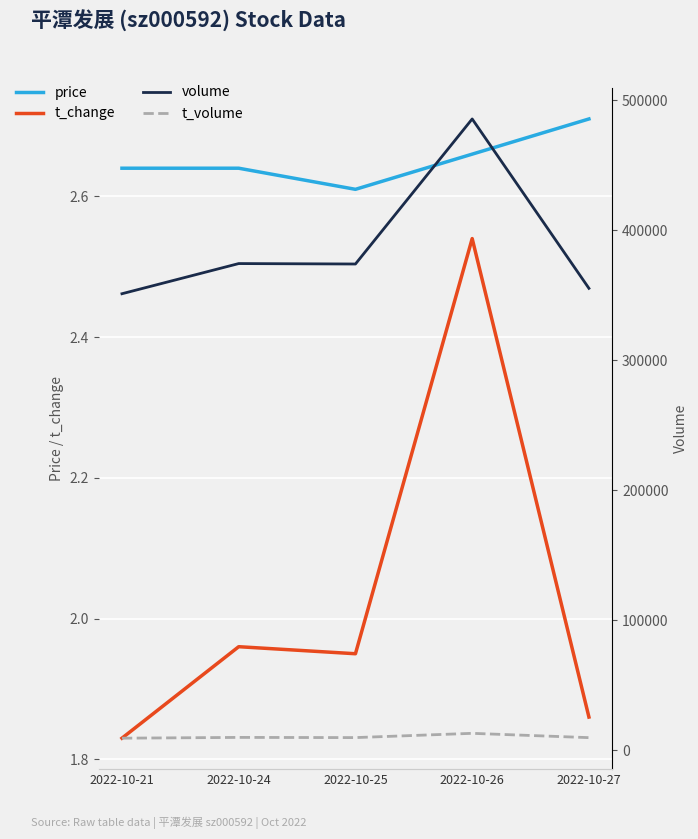

What are all the series names shown in the legend?

price, t_change, volume, t_volume